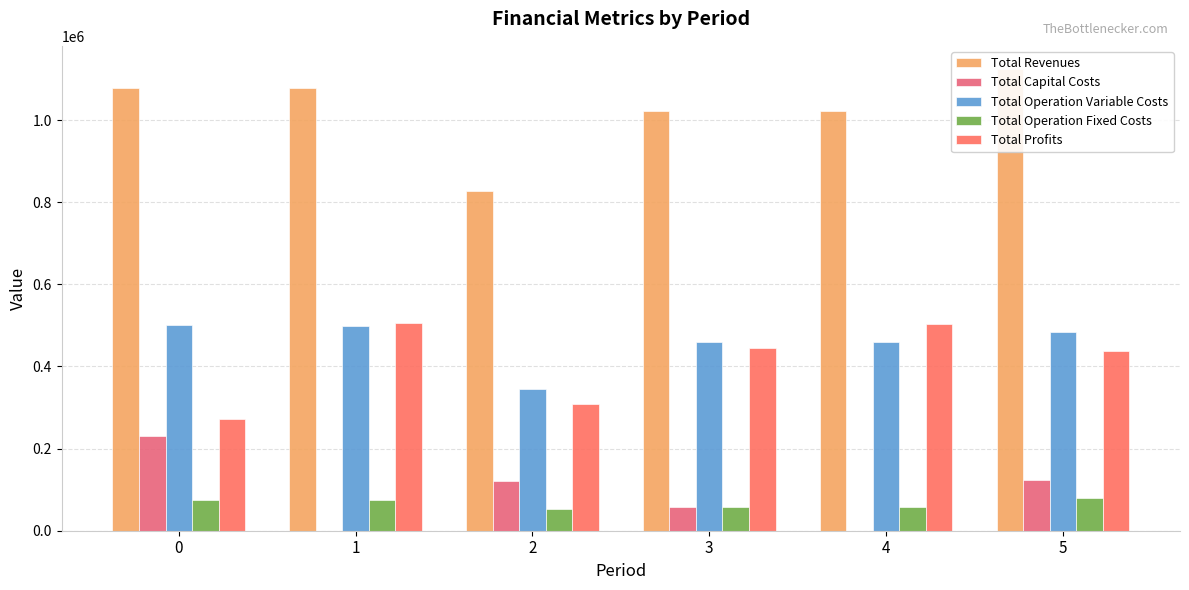

What is the maximum value for Total Capital Costs?

231616.0